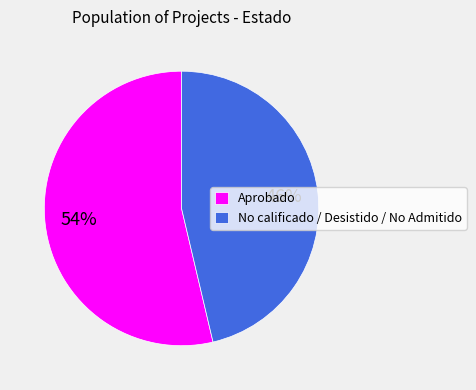

Between Aprobado and No calificado / Desistido / No Admitido, which is larger?

Aprobado